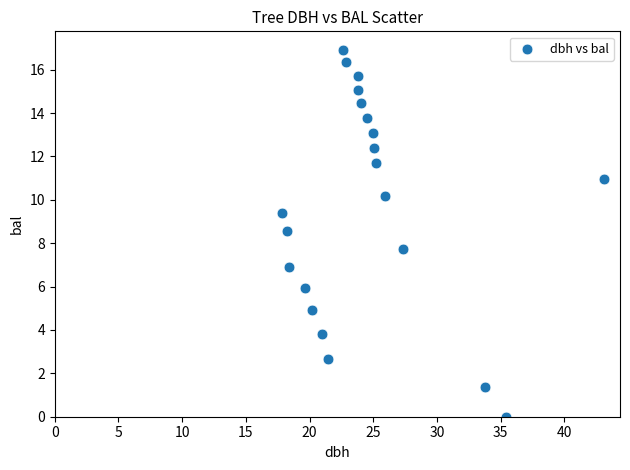

What is the range of Y values (max minus min)?

16.9